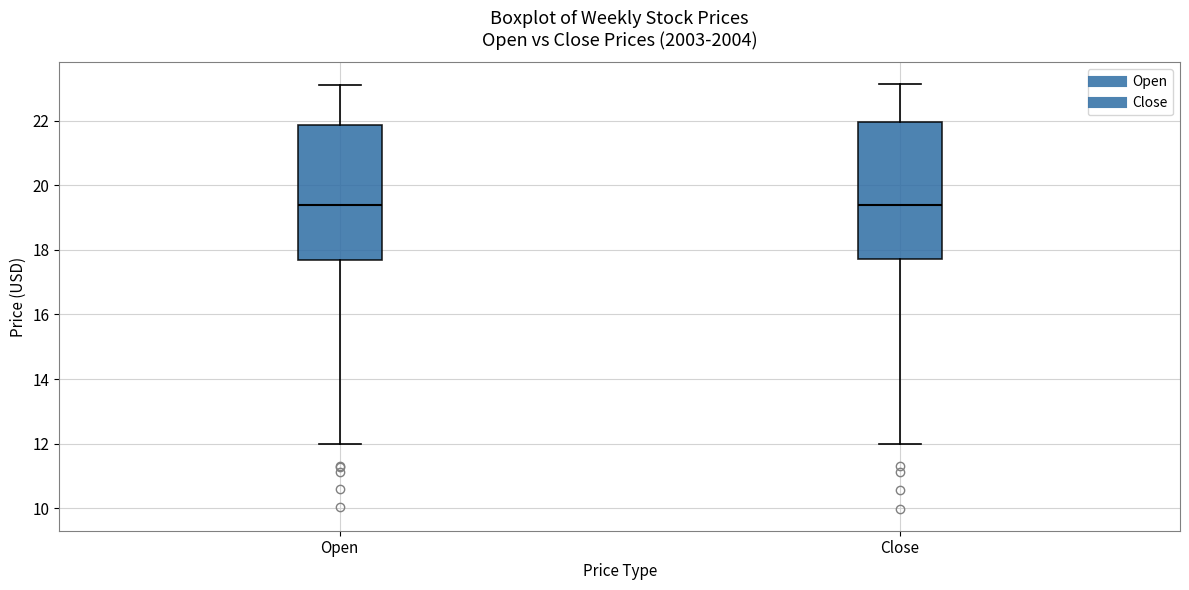

Where does the lower whisker of the box for Open end on the y-axis? The values are not printed on the chart, so give them approximately, as read against the axis.

12.0